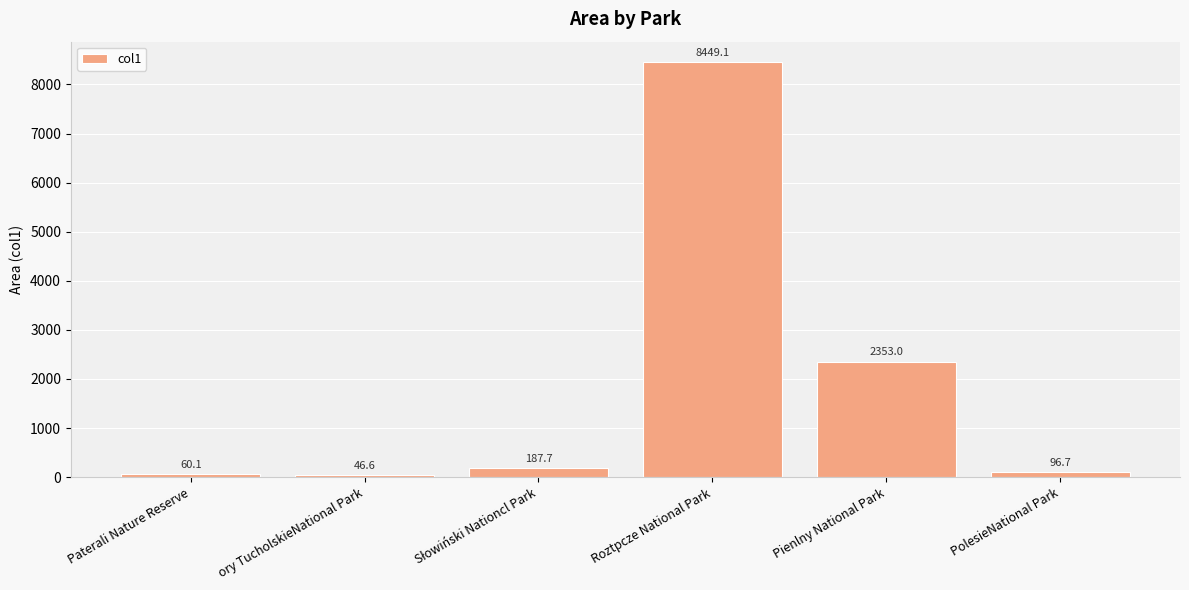

Which label corresponds to the smallest value in the chart?

ory TucholskieNational Park